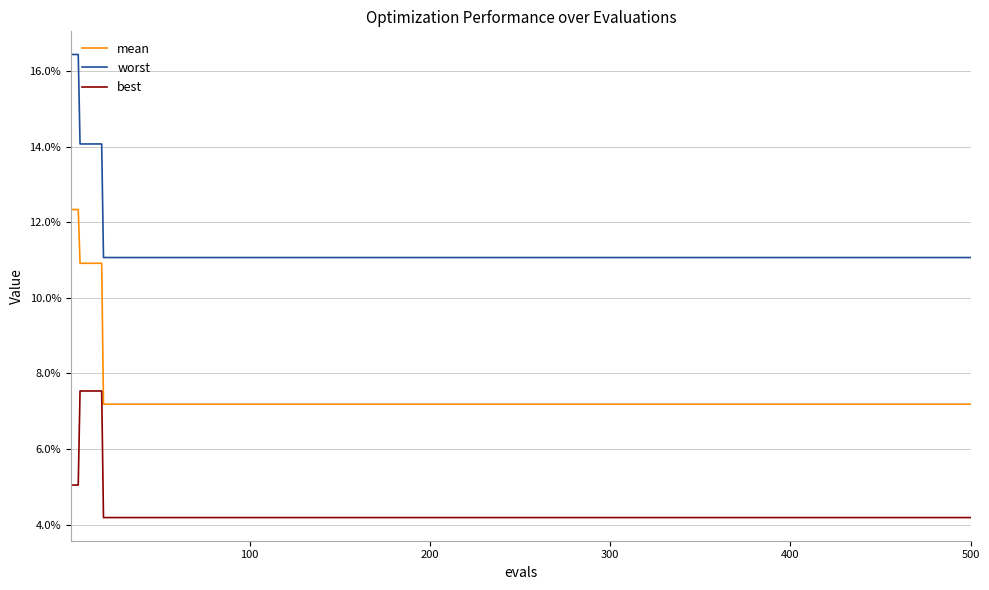

Reading right to left, list all the values displayed in this chart.

mean: 0.1	0.1	0.1	0.1	0.1	0.1	0.1	0.1	0.1	0.1	0.1	0.1	0.1	0.1	0.1	0.1	0.1	0.1	0.1	0.1
best: 0.0	0.0	0.0	0.0	0.0	0.0	0.0	0.0	0.0	0.0	0.0	0.0	0.0	0.0	0.0	0.0	0.0	0.0	0.1	0.1
worst: 0.1	0.1	0.1	0.1	0.1	0.1	0.1	0.1	0.1	0.1	0.1	0.1	0.1	0.1	0.1	0.1	0.1	0.1	0.1	0.2